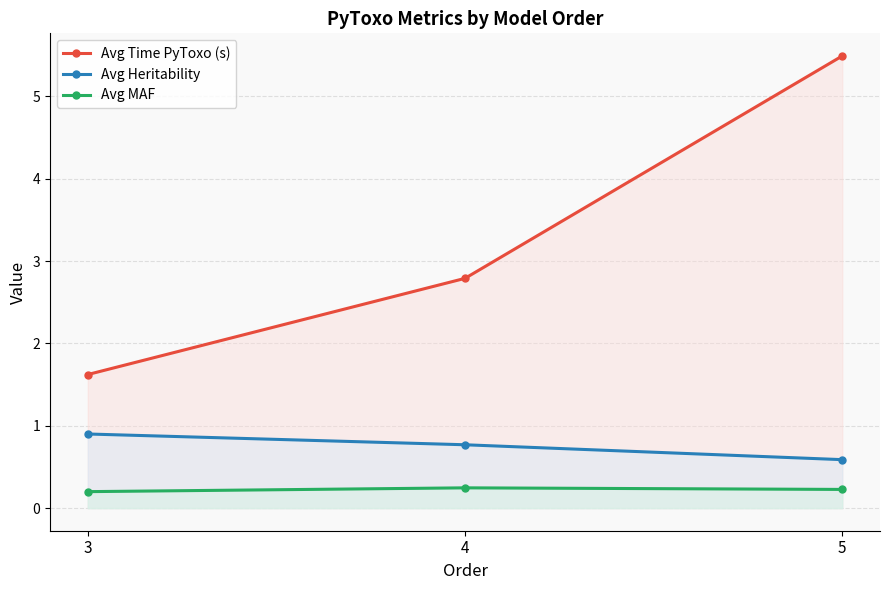

What is the average value of the Avg MAF series?

0.2